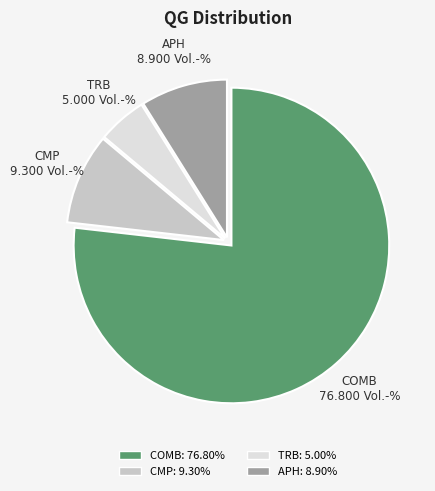

What is the smallest slice in the pie chart?

TRB